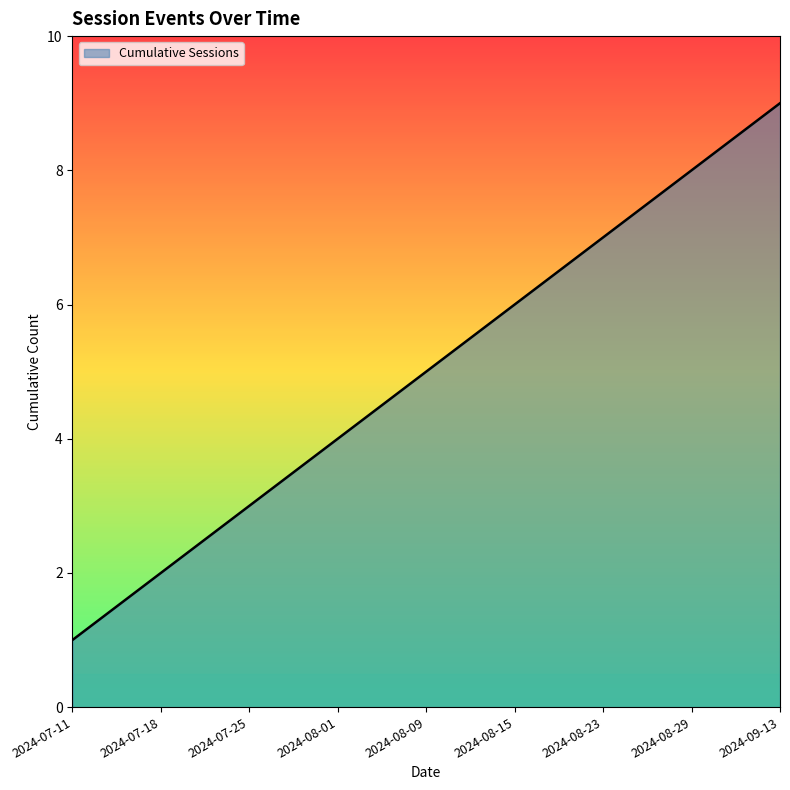

Reading left to right, extract all data points from this chart.

1	2	3	4	5	6	7	8	9